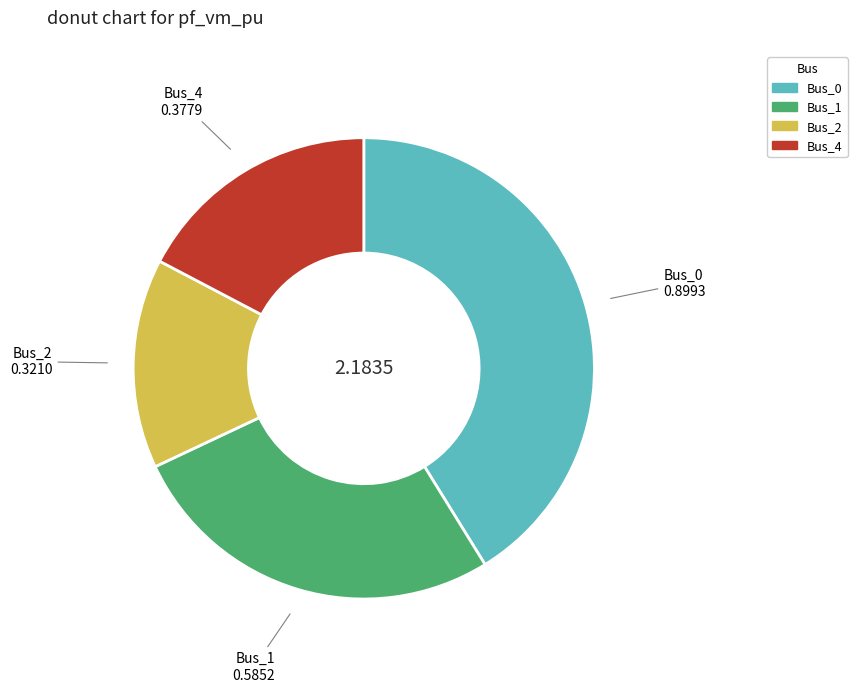

Is it true that Bus_1 is 15% of the pie?

False